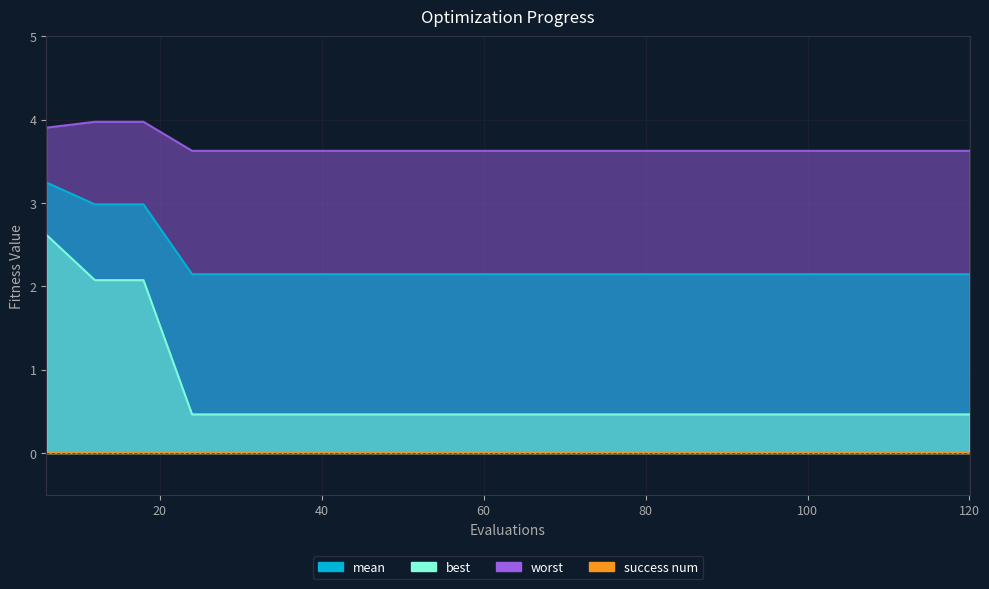

True or false: mean and worst intersect in this chart.

False